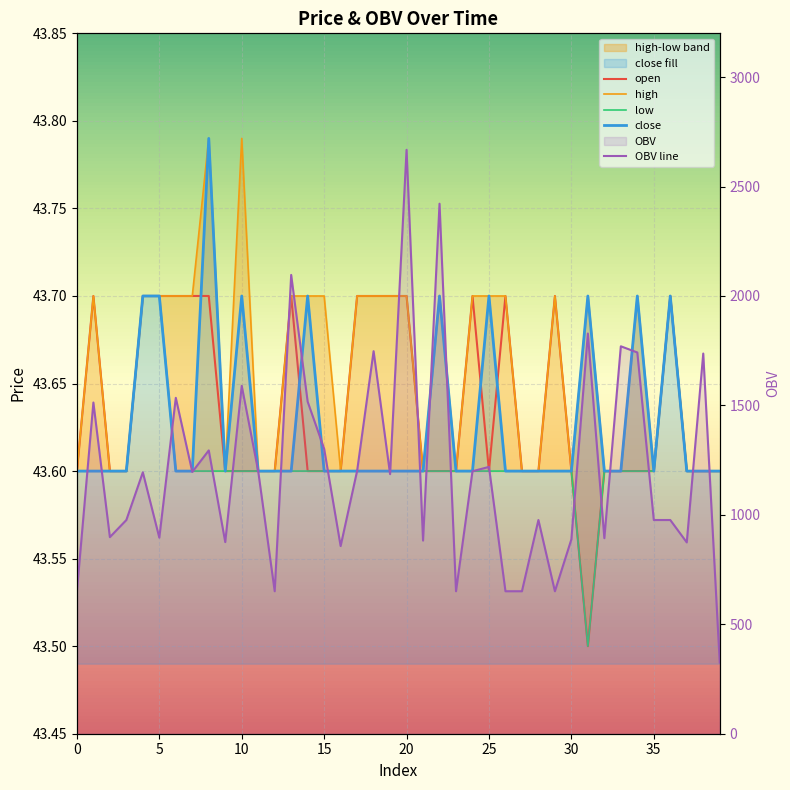

Is it true that OBV equals 4412.4 at 20?

False